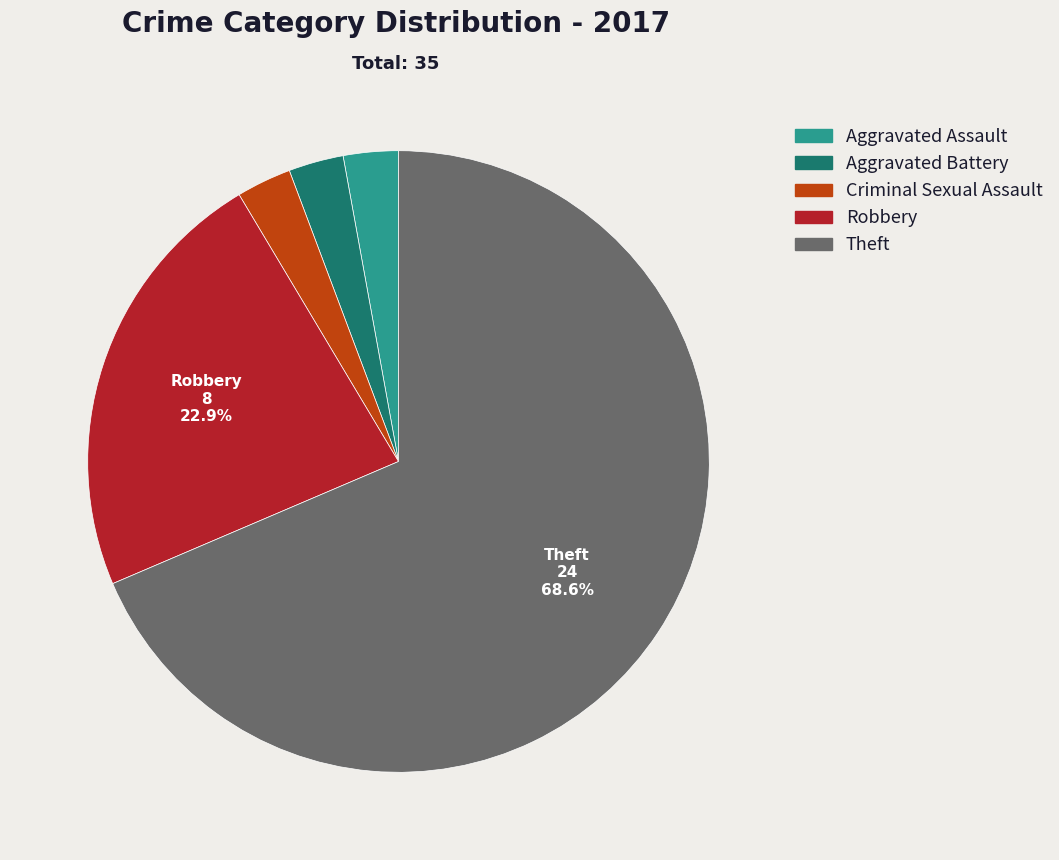

Combined, do Aggravated Assault and Aggravated Battery account for over 50%?

No